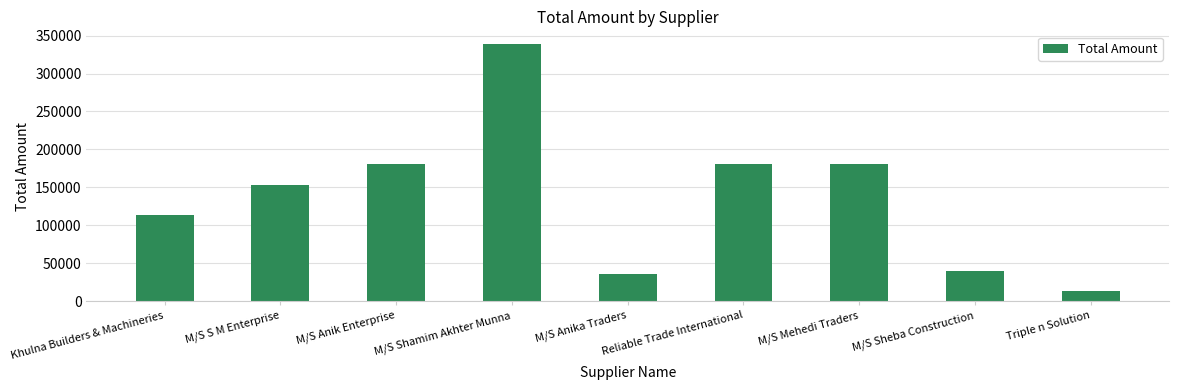

Is it true that the value at Khulna Builders & Machineries is 53540?

False